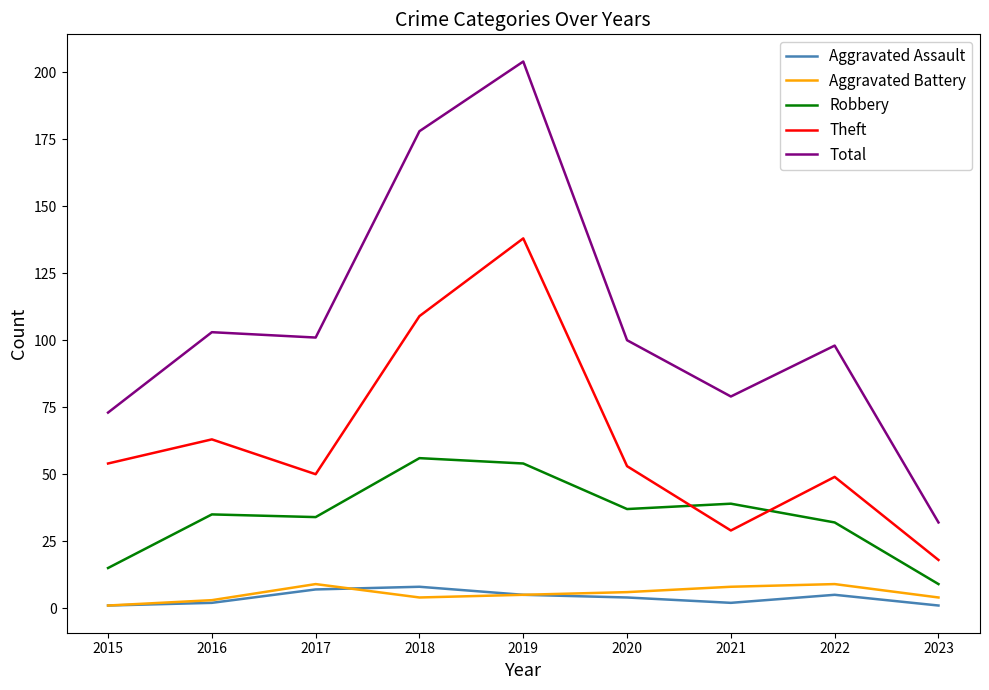

Reading left to right, extract all data points from this chart.

Aggravated Assault: 1	2	7	8	5	4	2	5	1
Aggravated Battery: 1	3	9	4	5	6	8	9	4
Robbery: 15	35	34	56	54	37	39	32	9
Theft: 54	63	50	109	138	53	29	49	18
Total: 73	103	101	178	204	100	79	98	32